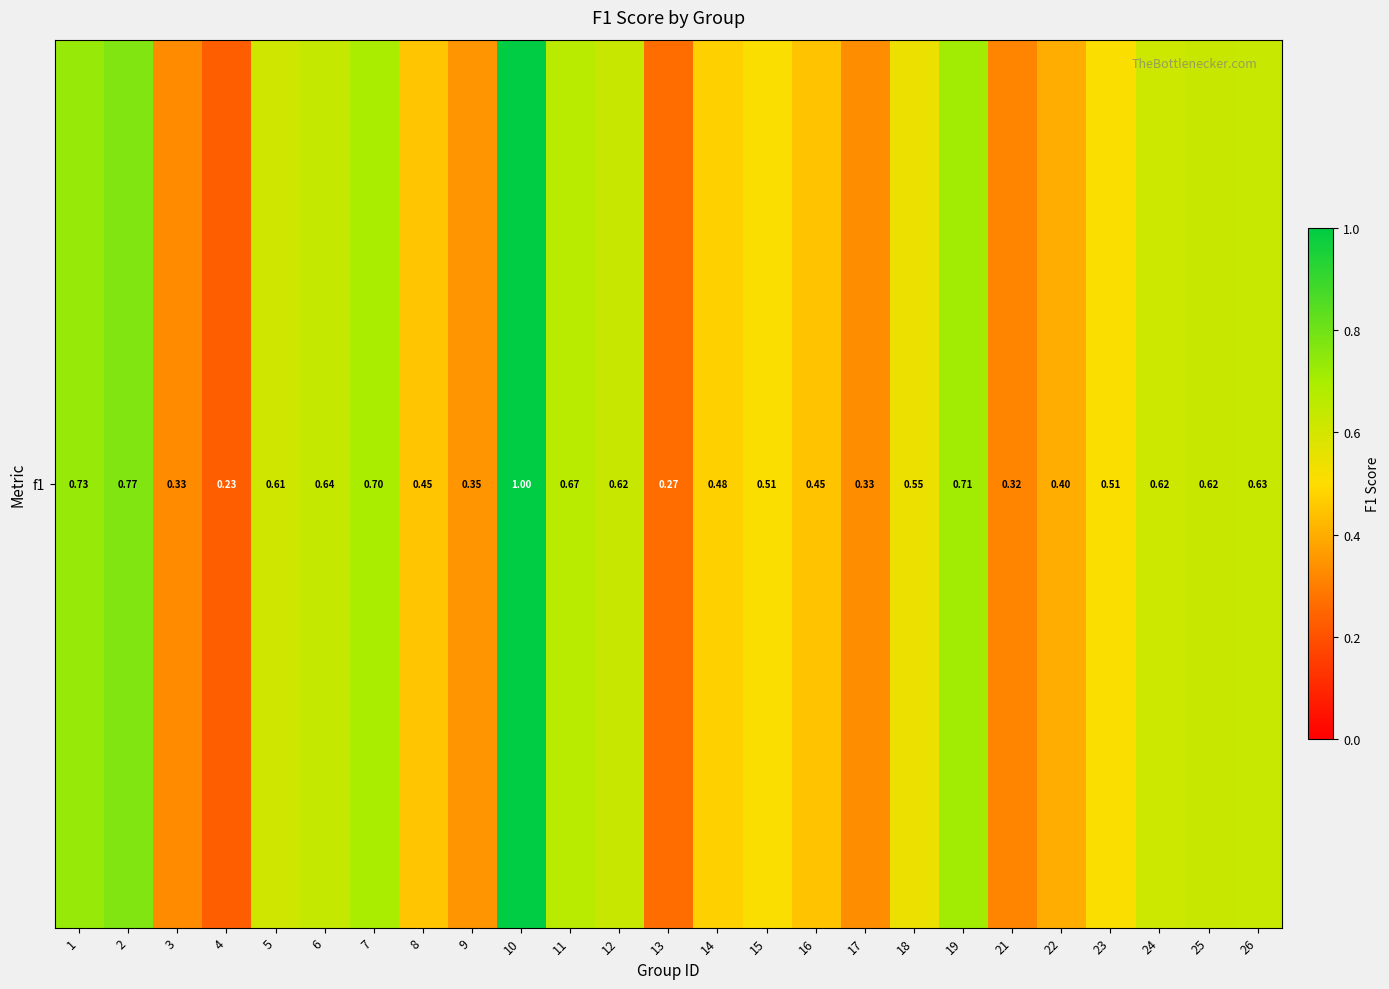

Reading right to left, what are all the values shown in this chart?

0.6	0.6	0.6	0.5	0.4	0.3	0.7	0.5	0.3	0.4	0.5	0.5	0.3	0.6	0.7	1.0	0.3	0.5	0.7	0.6	0.6	0.2	0.3	0.8	0.7